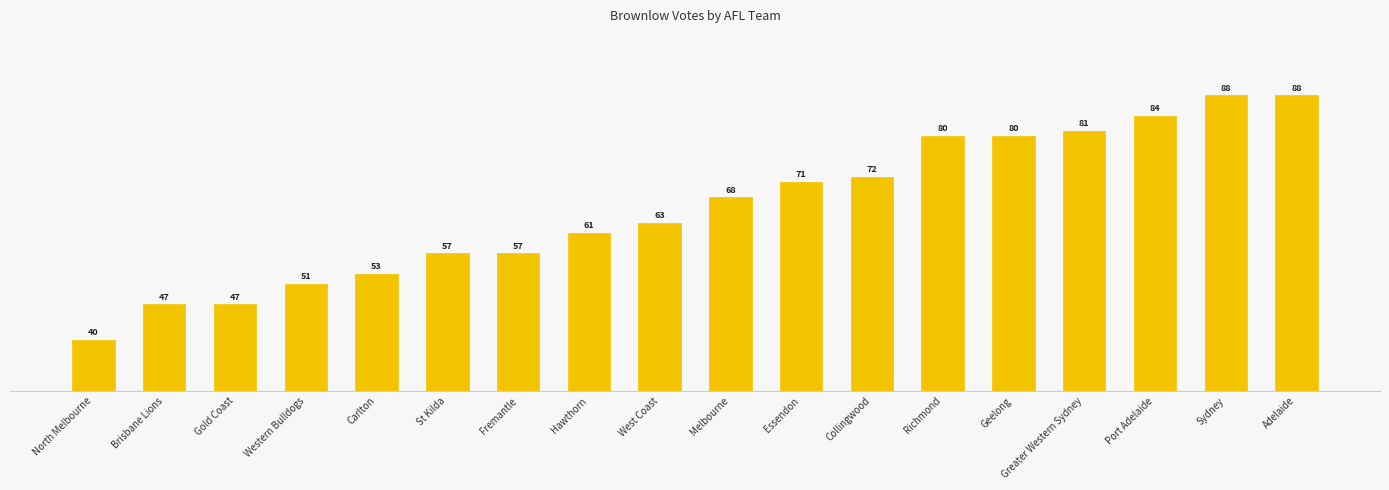

What is the sum of the values at West Coast and Greater Western Sydney?

144